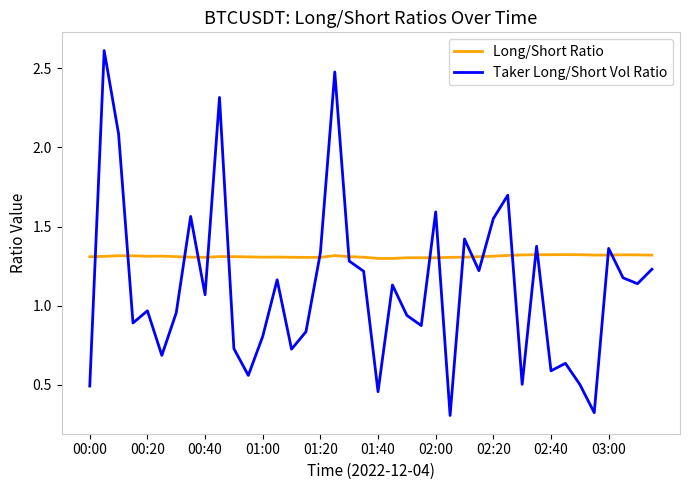

Which series ends up on top after the final intersection of Taker Long/Short Vol Ratio and Long/Short Ratio?

Long/Short Ratio